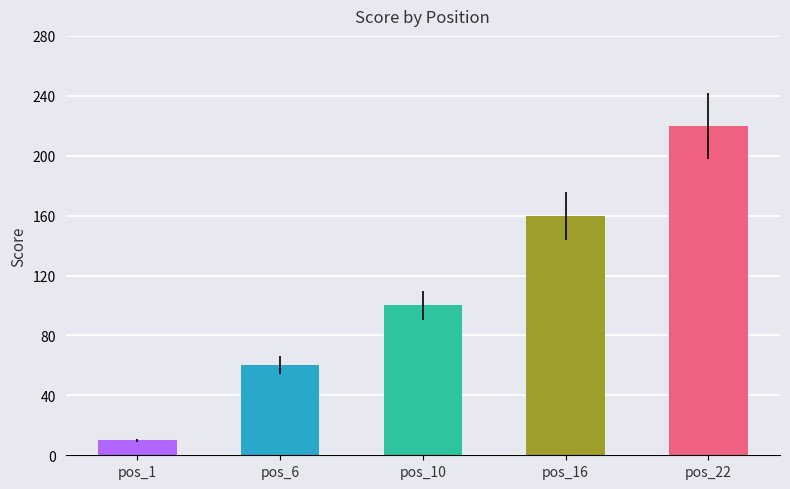

What is the smallest value displayed?

10